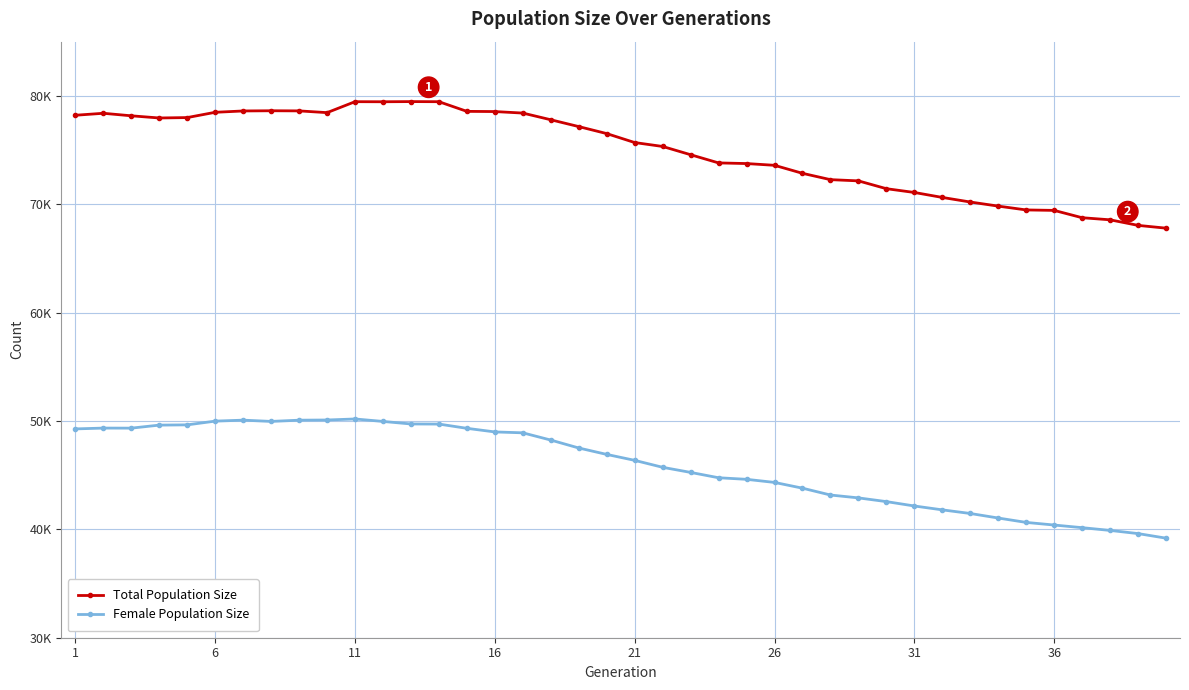

List the series in order of their peak value, lowest first.

Female Population Size, Total Population Size